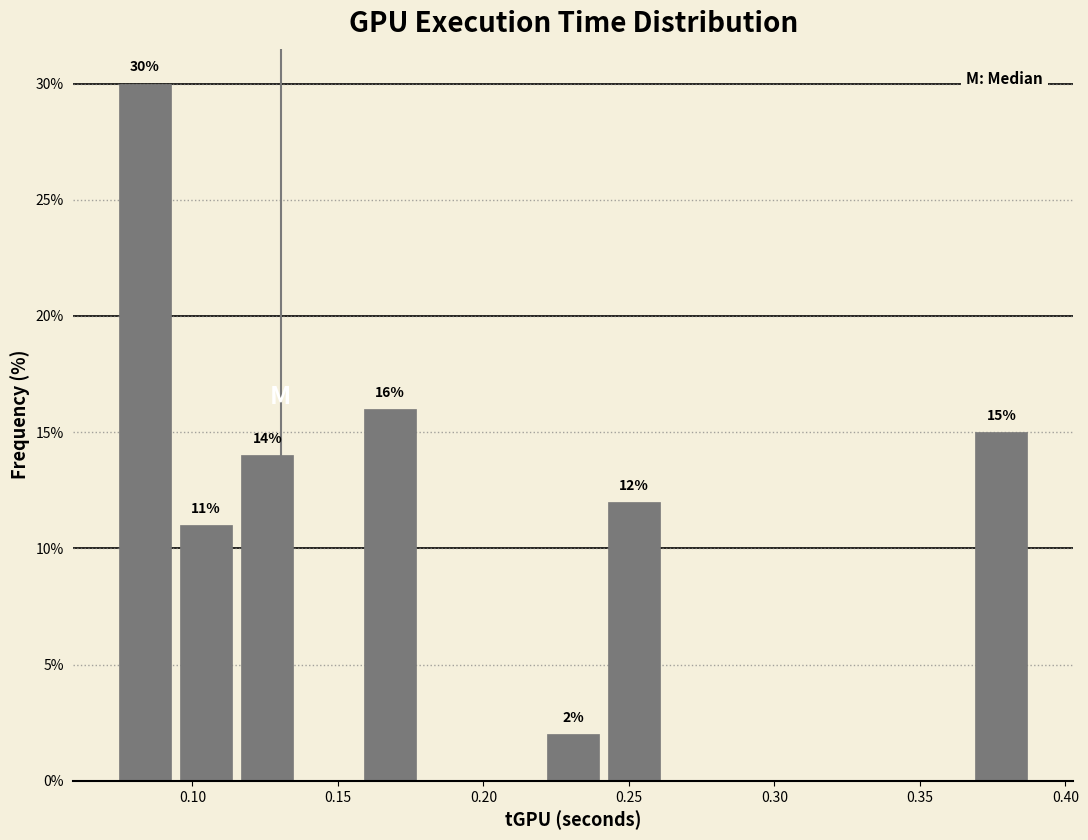

Which range on the x-axis has the tallest bar?

0.075 to 0.095